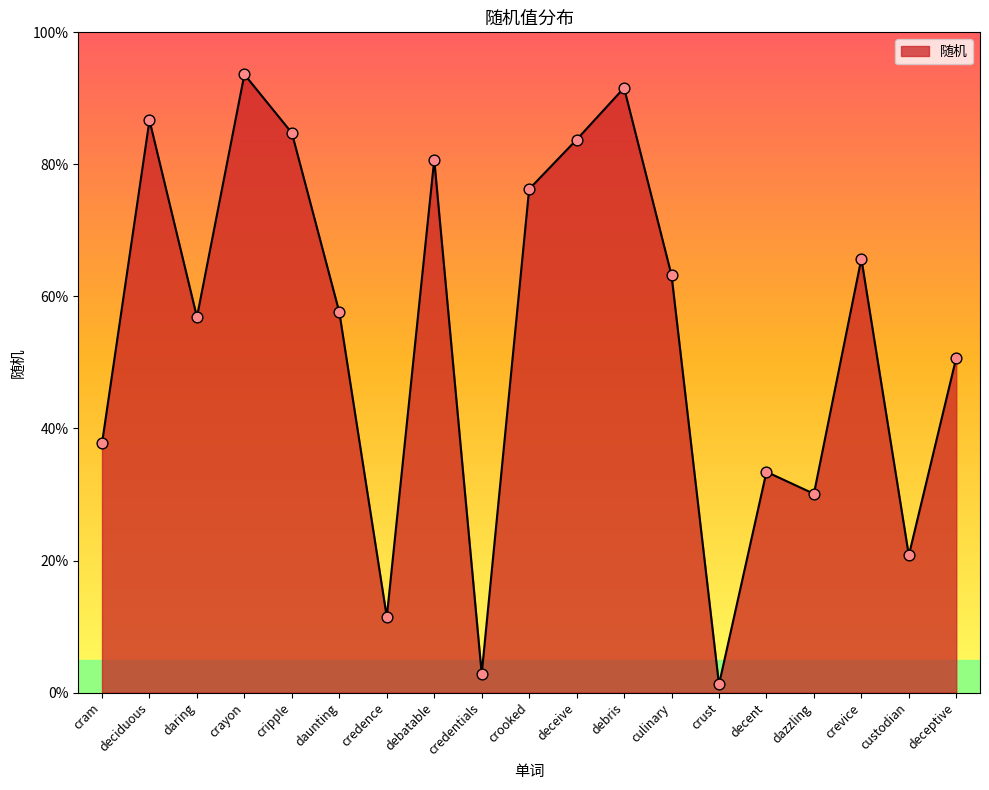

Which has a higher value, decent or debatable?

debatable